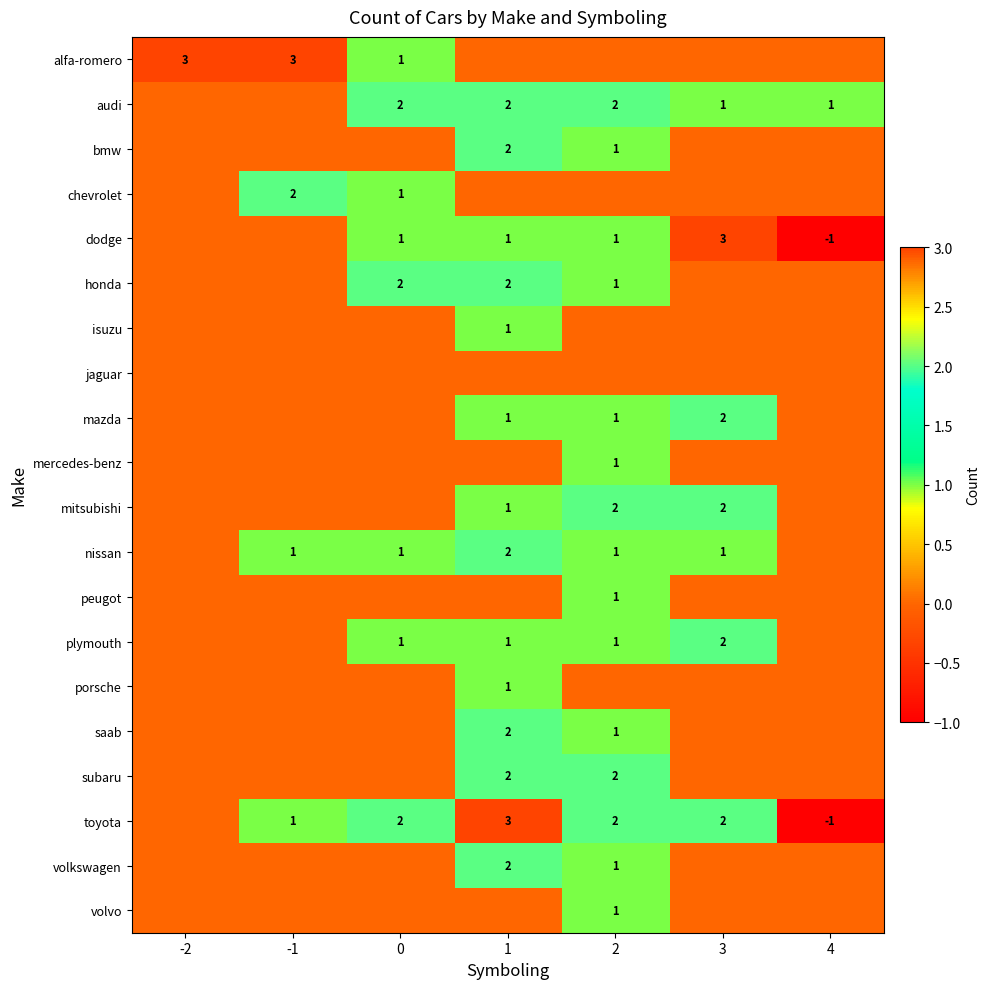

The nissan series shows 1 at -1. True or false?

True